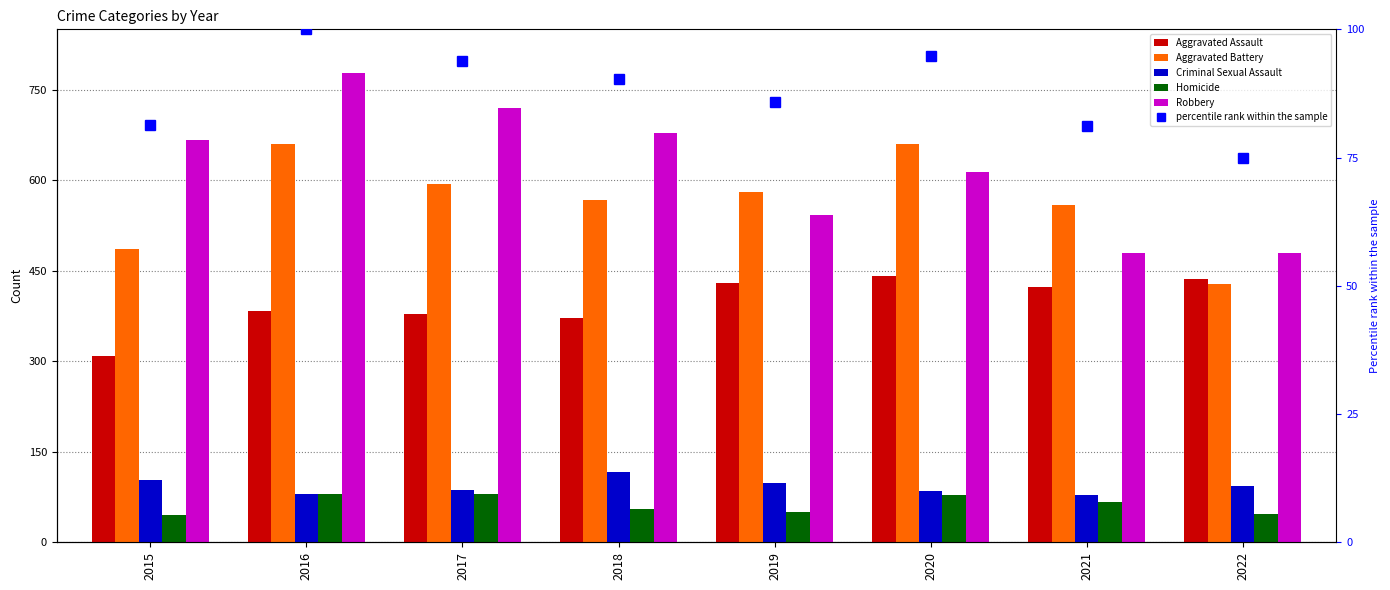

Which series has the widest spread of values?

Robbery